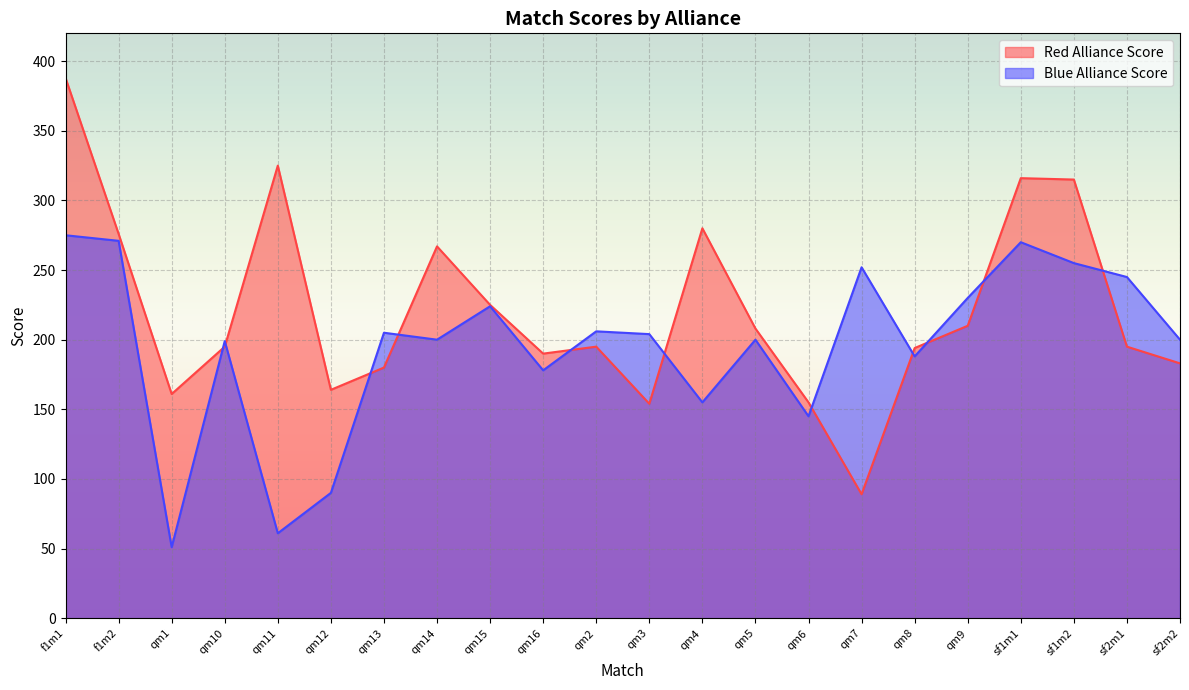

Is it true that Blue Alliance Score equals 255 at sf1m2?

True